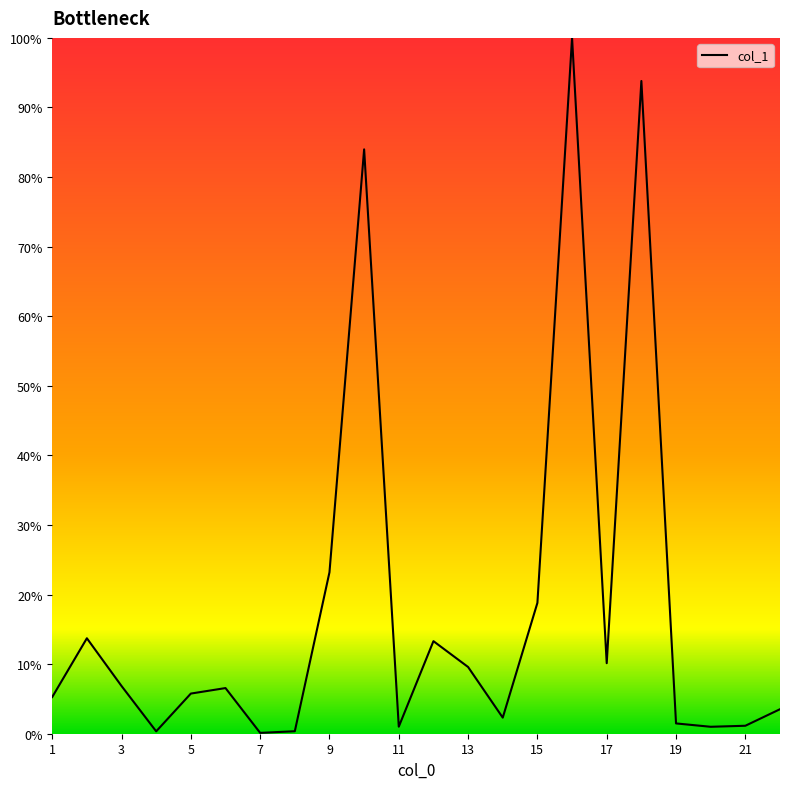

Is this an area chart (filled region under the line)?

No